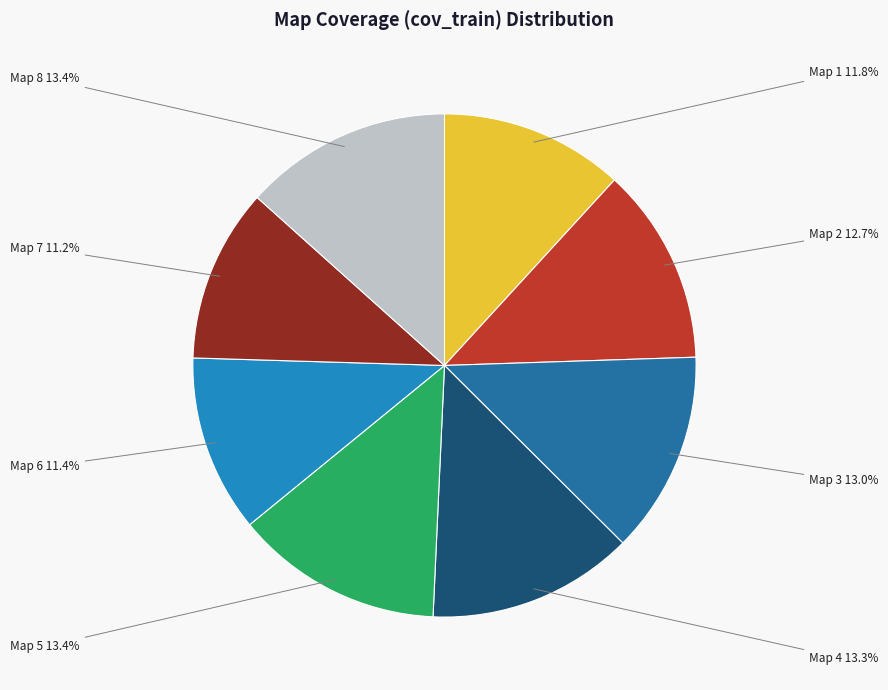

Does any single category account for the majority?

No